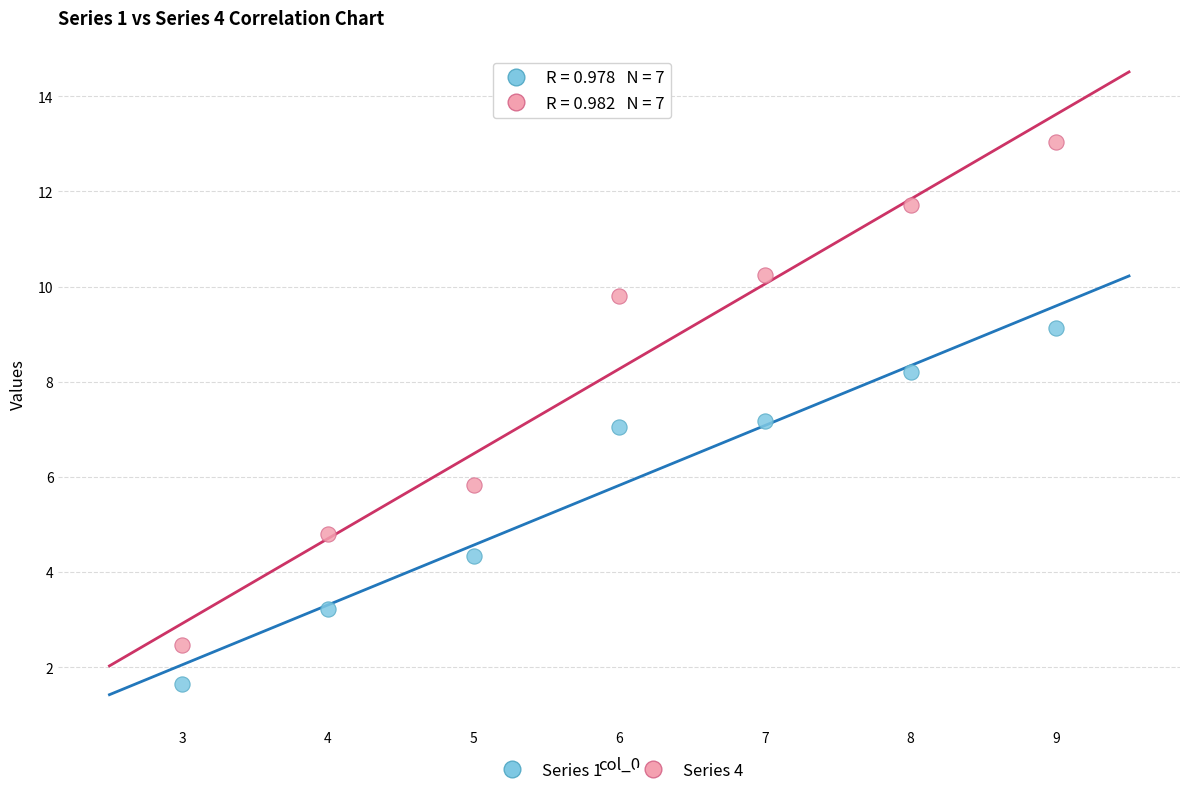

Which series contains the lowest Y value?

Series 1